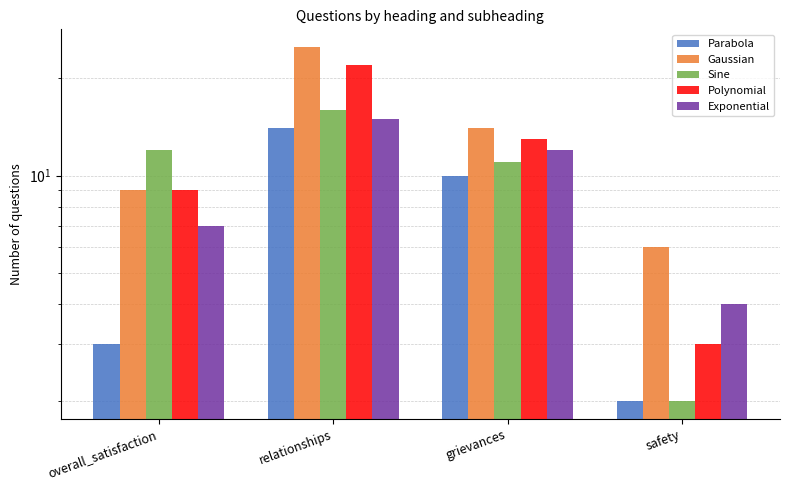

How many groups of bars are there?

4